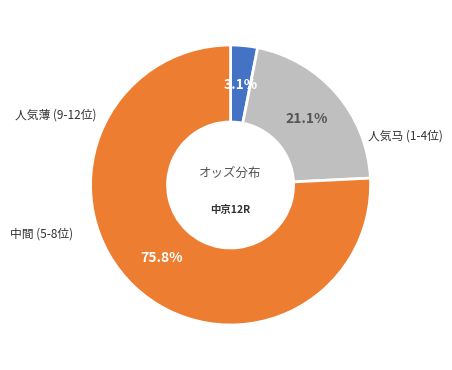

Is there a majority slice in this chart?

Yes